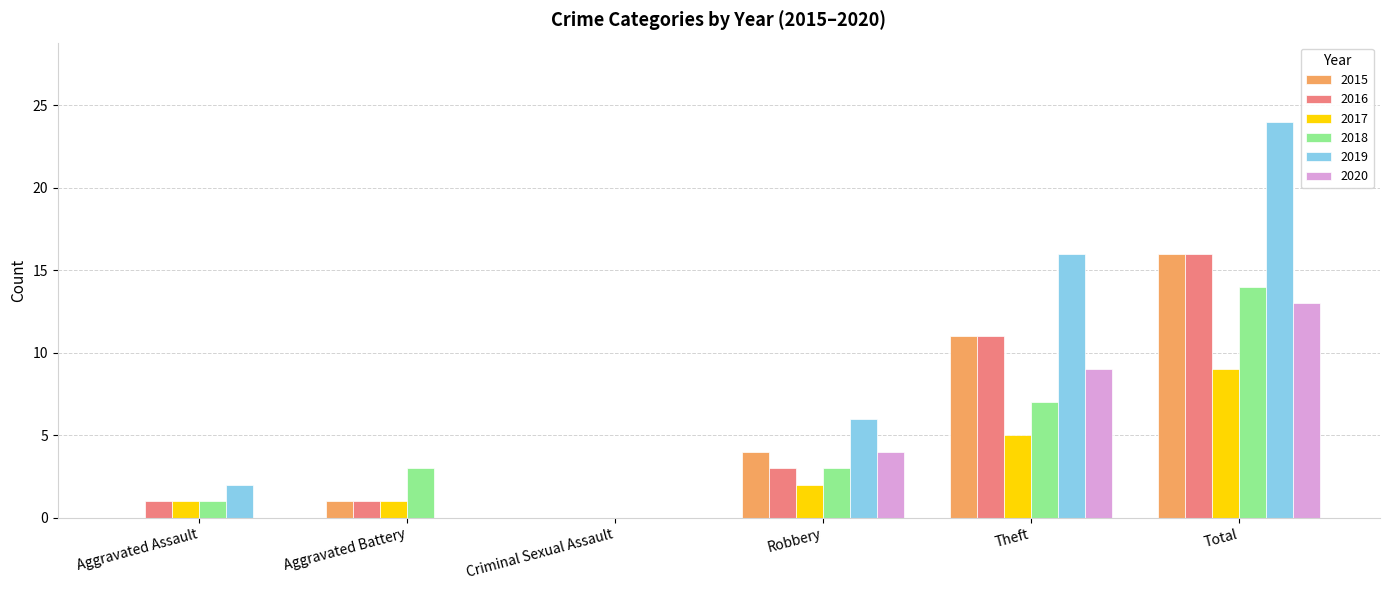

The 2019 series shows 43 at Total. True or false?

False